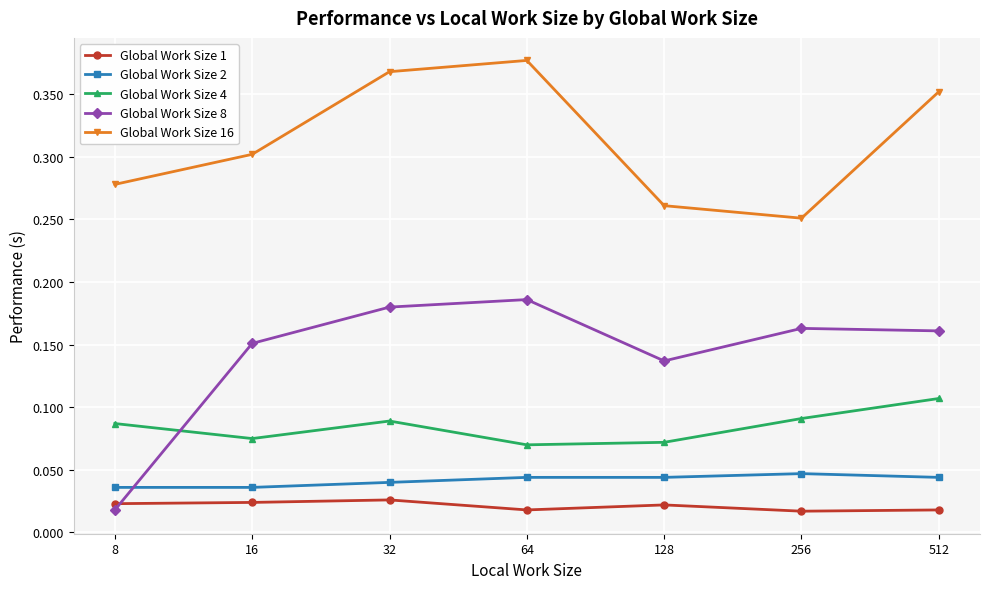

At which category does Global Work Size 16 reach its first local valley?

256